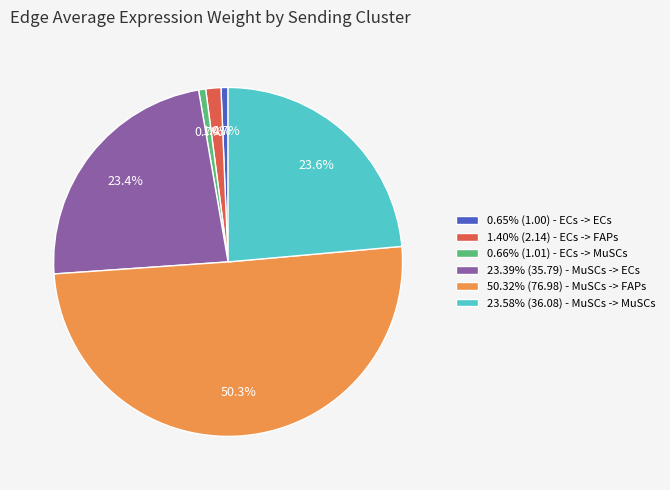

Is the sum of 1.40% (2.14) - ECs -> FAPs and 0.65% (1.00) - ECs -> ECs greater than half?

No